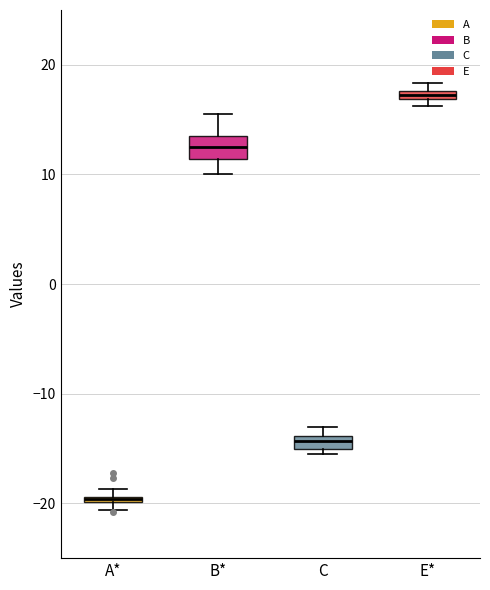

Which box has the highest median line?

E*